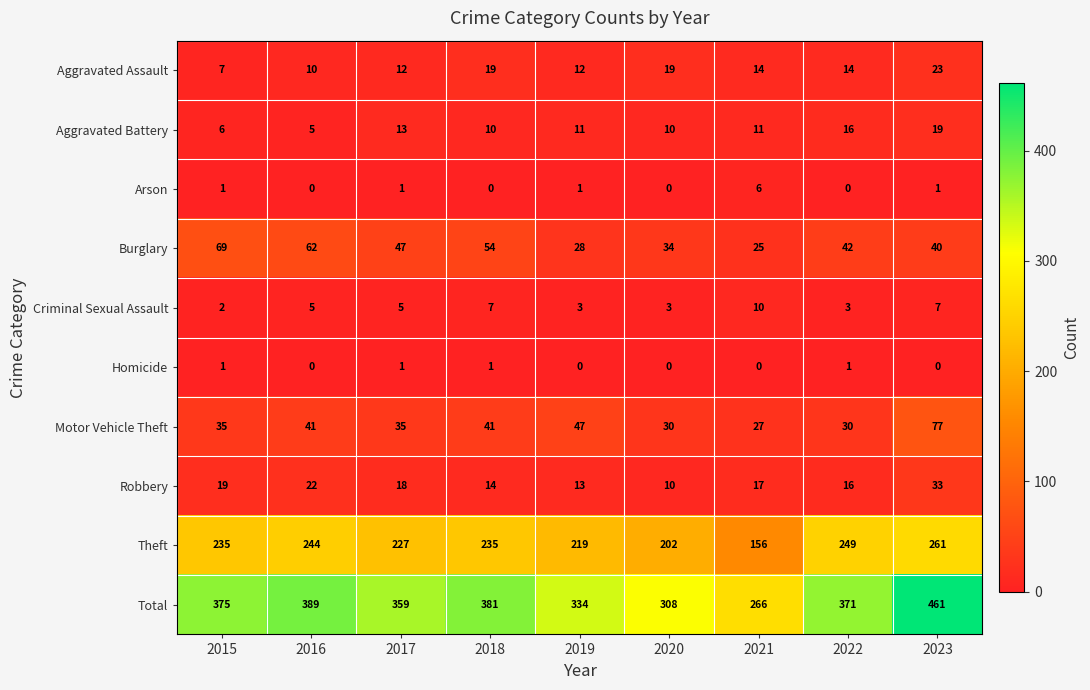

What is the spread (max minus min) of values at 2022?

371